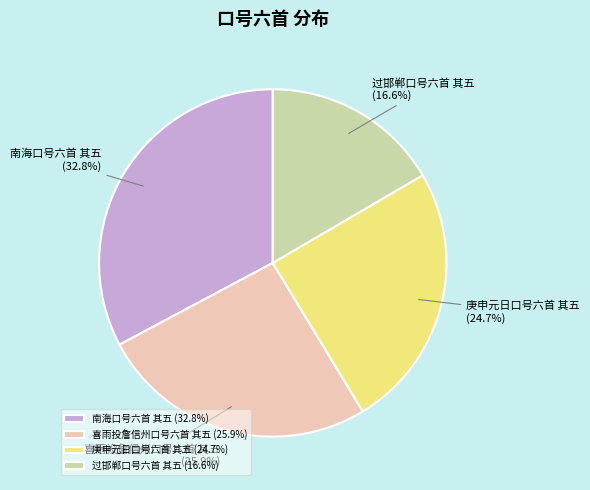

To the nearest percent, what portion does 喜雨投詹信州口号六首 其五 represent?

26%